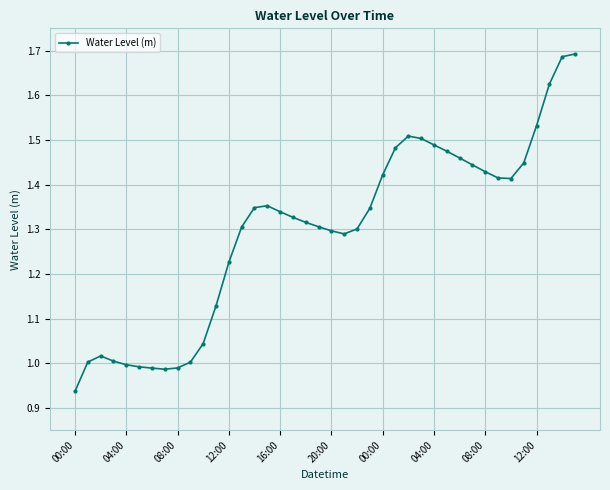

True or false: there are more than 1 points higher than both neighbors.

True